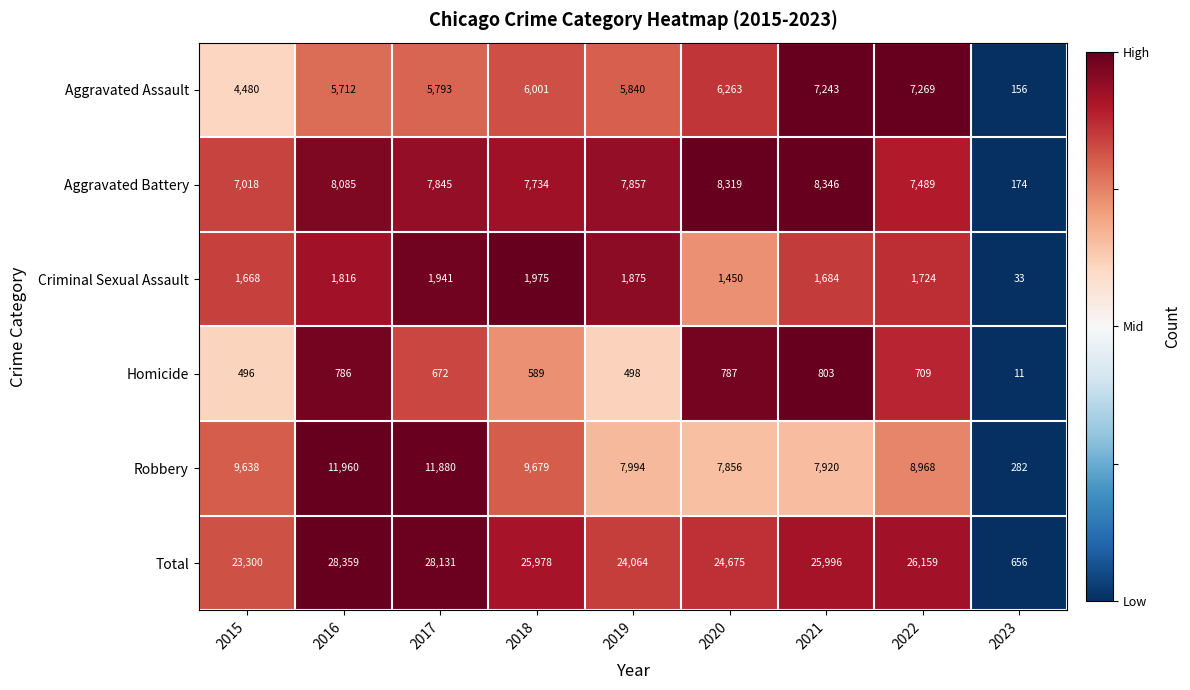

At which category is the sum across all series the highest?

2016